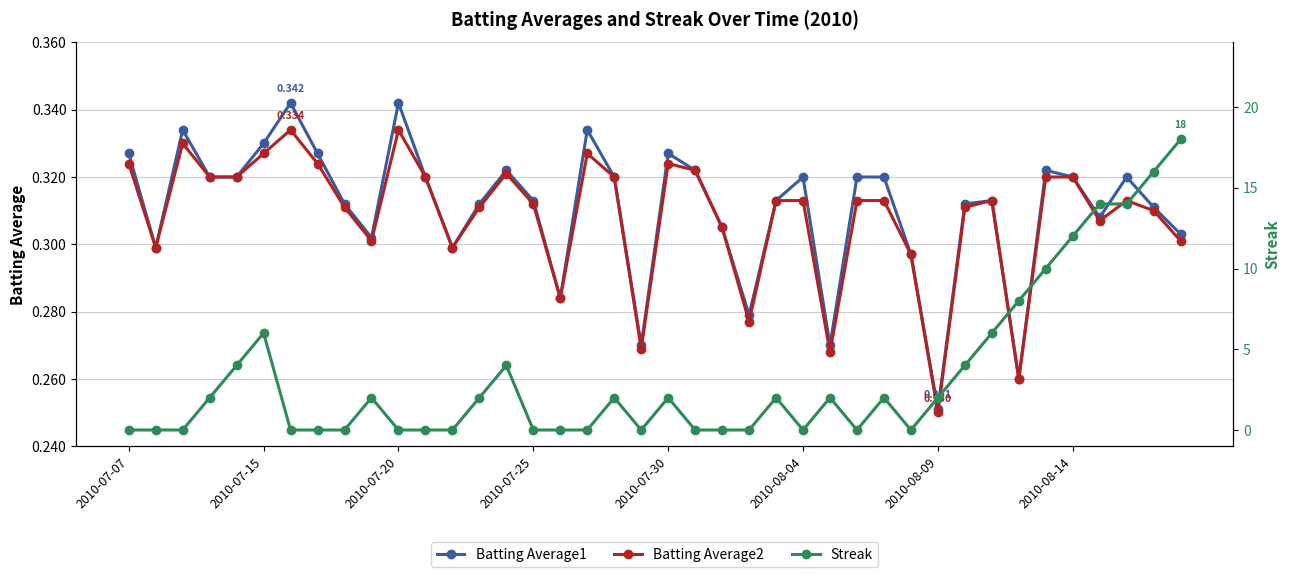

How many interior local peaks does the Streak series have?

8